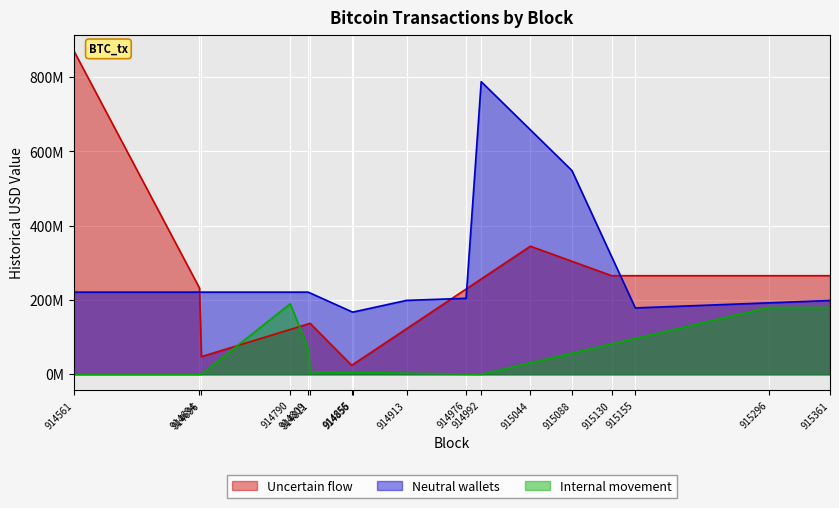

What is the total value across all series at 914790?

493460804.4